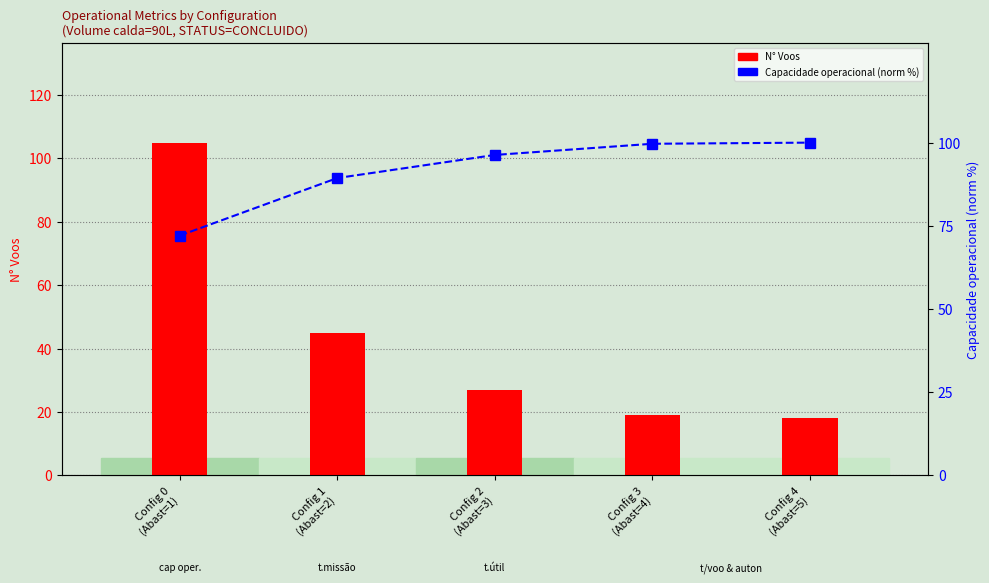

Which series has the largest total across all categories?

Capacidade operacional (norm %)